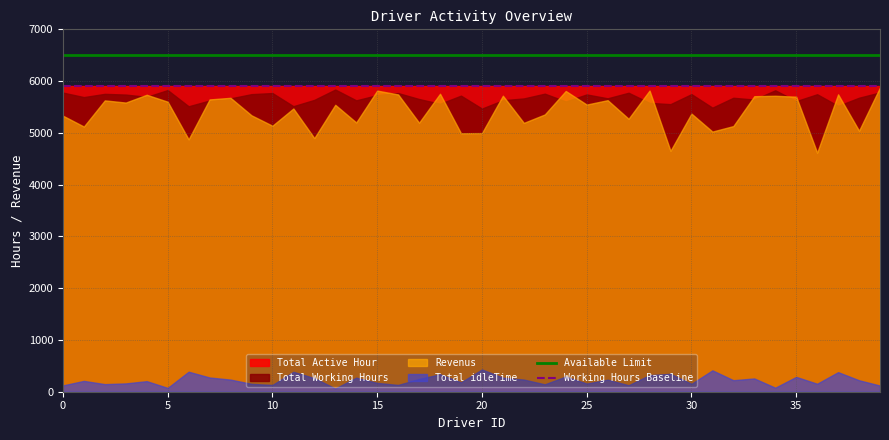

What is the average value of the Available Limit series?

6500